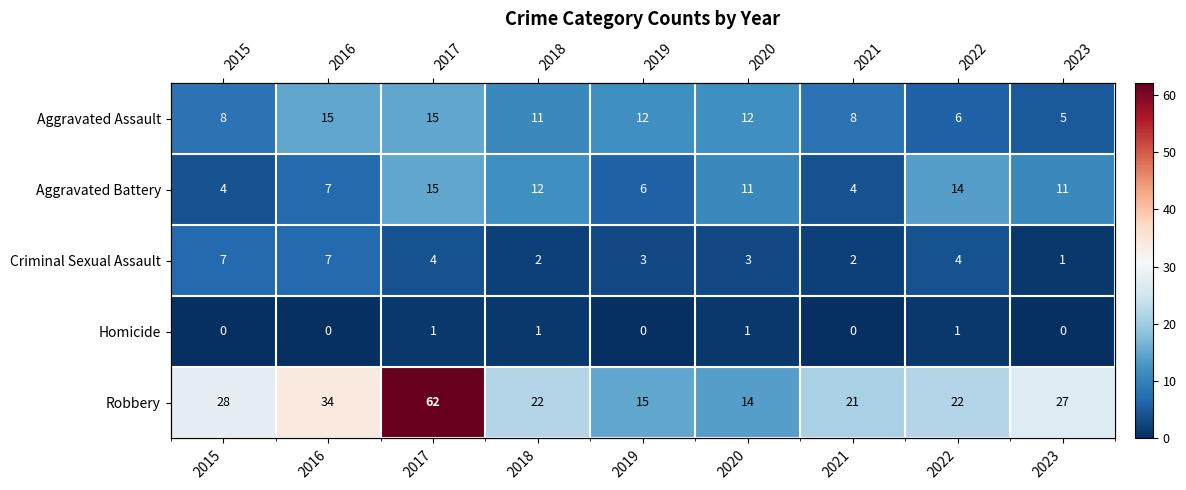

Which series has the widest spread of values?

Robbery